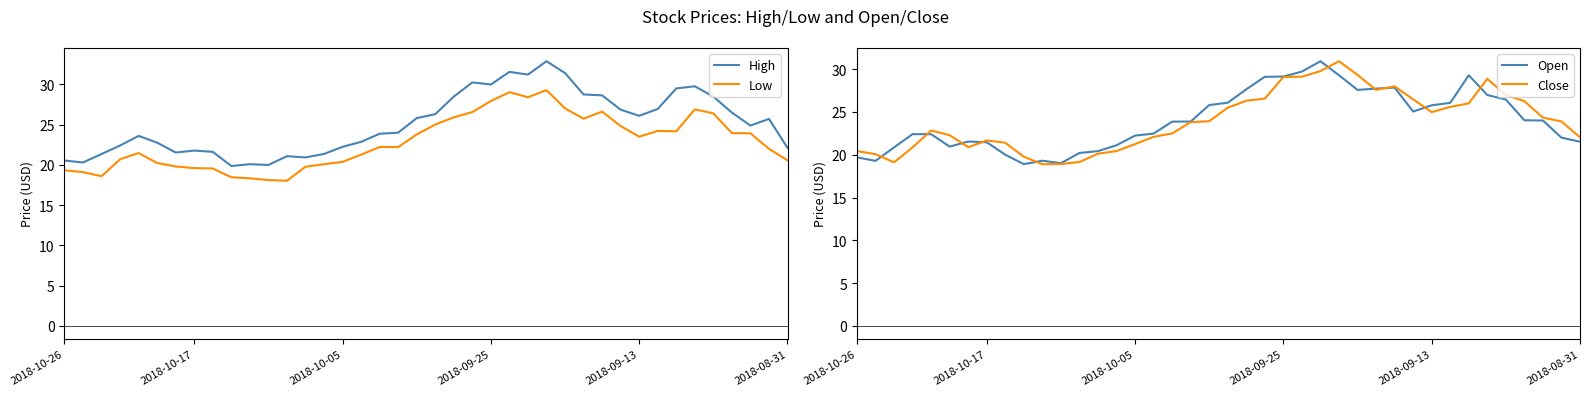

True or false: High and Open cross at least once.

False